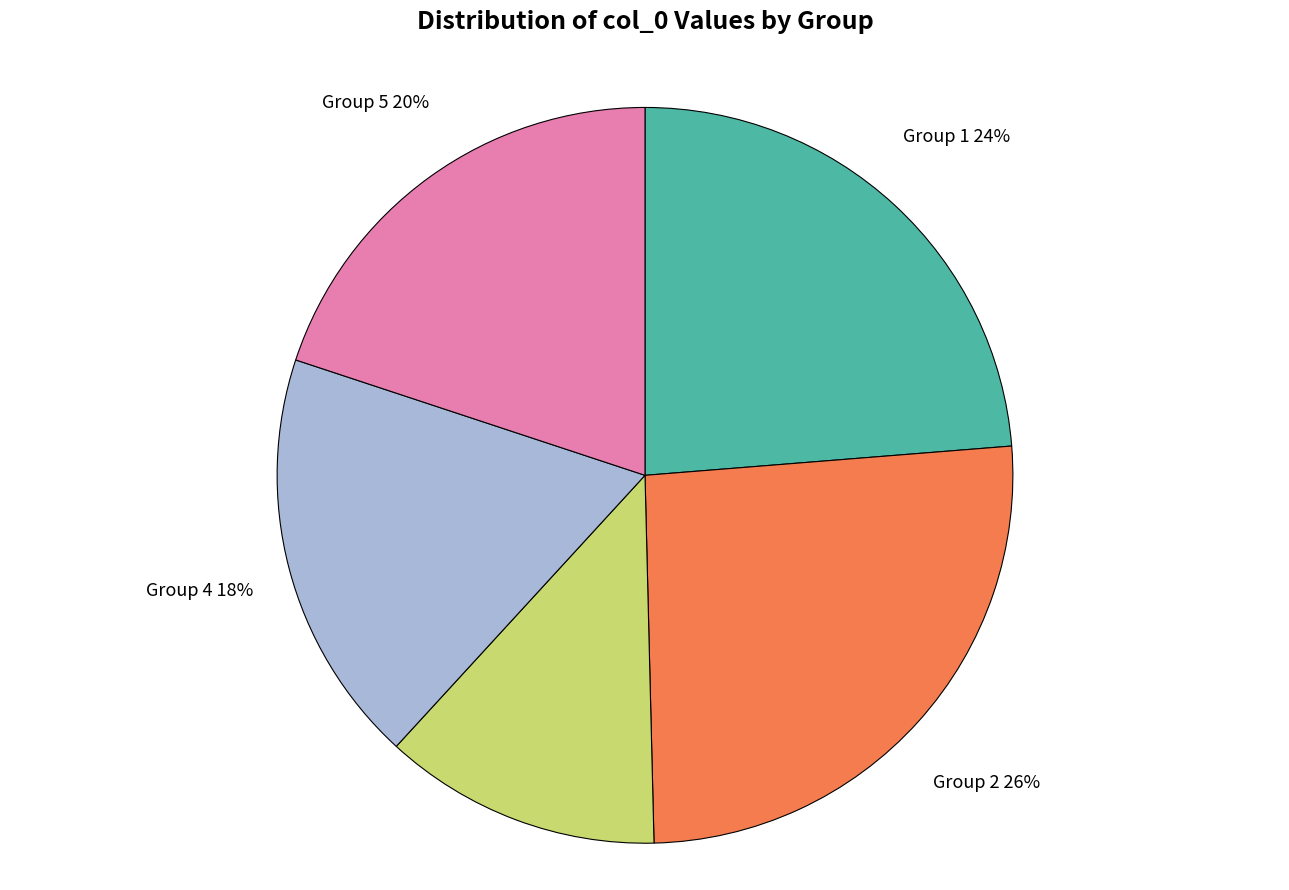

Approximately how many times larger is the value at Group 3 compared to Group 2?

0.5